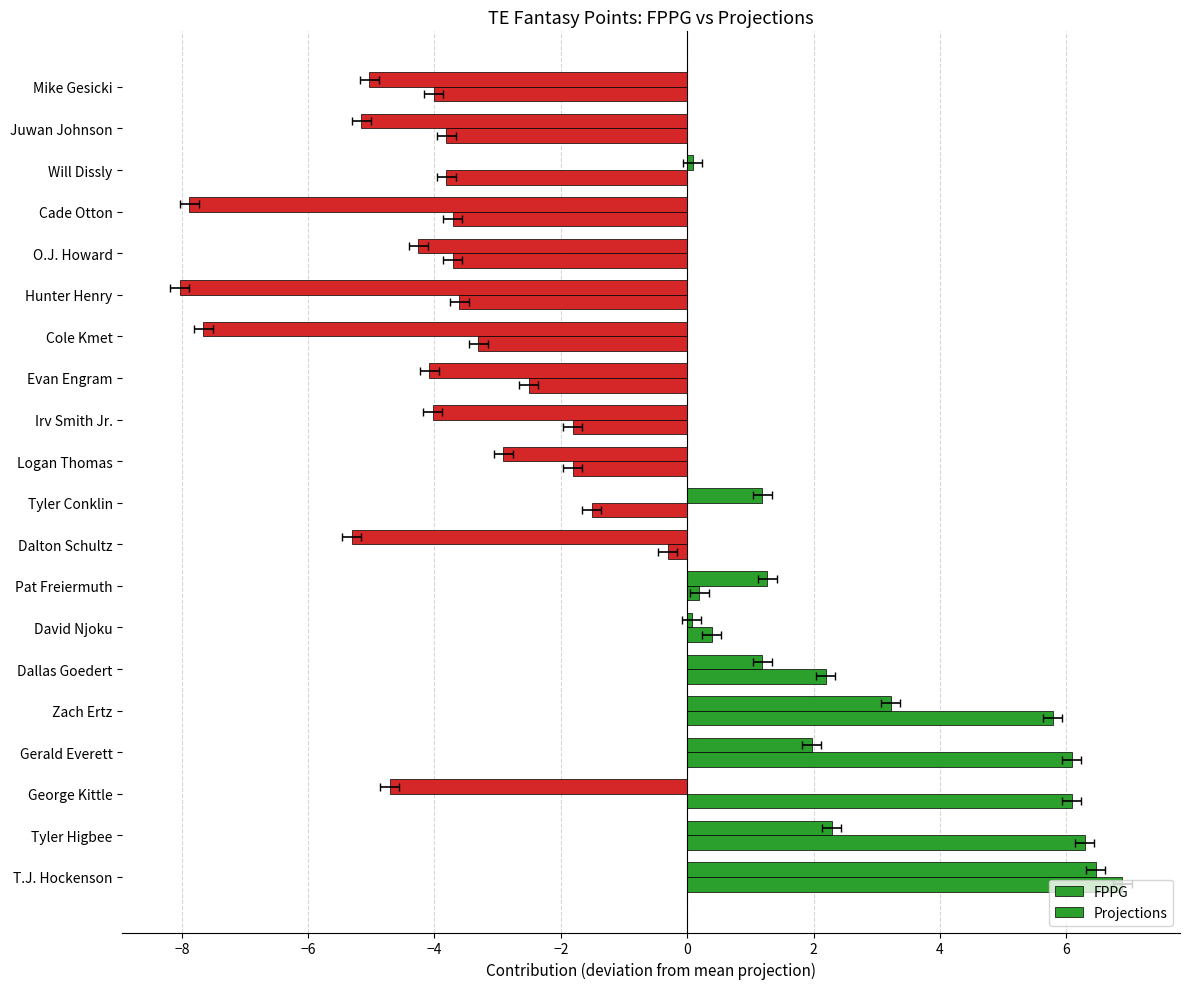

At how many categories does at least one series exceed 4?

5